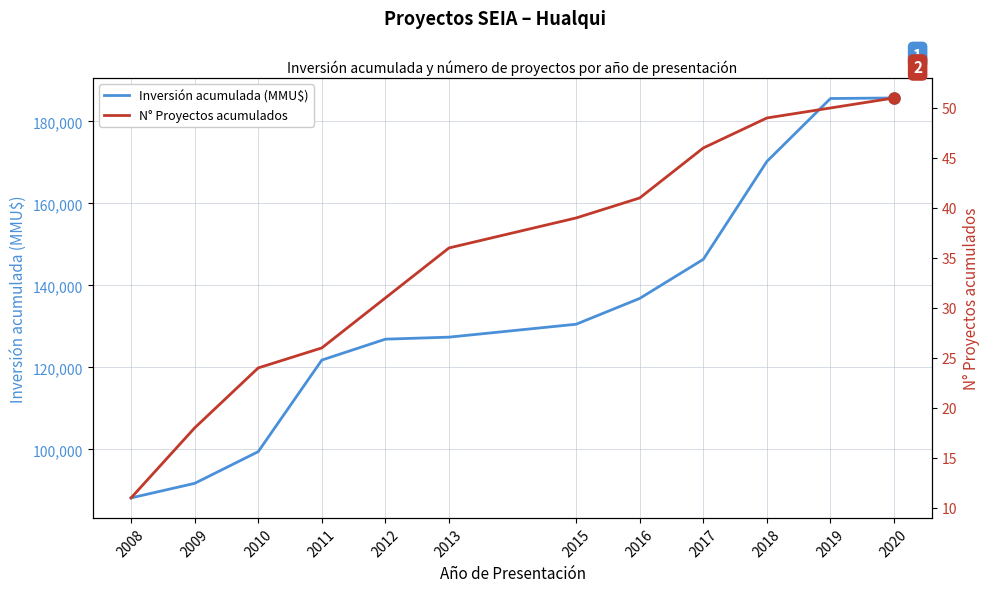

Read the N° Proyectos acumulados value at 2011.

26